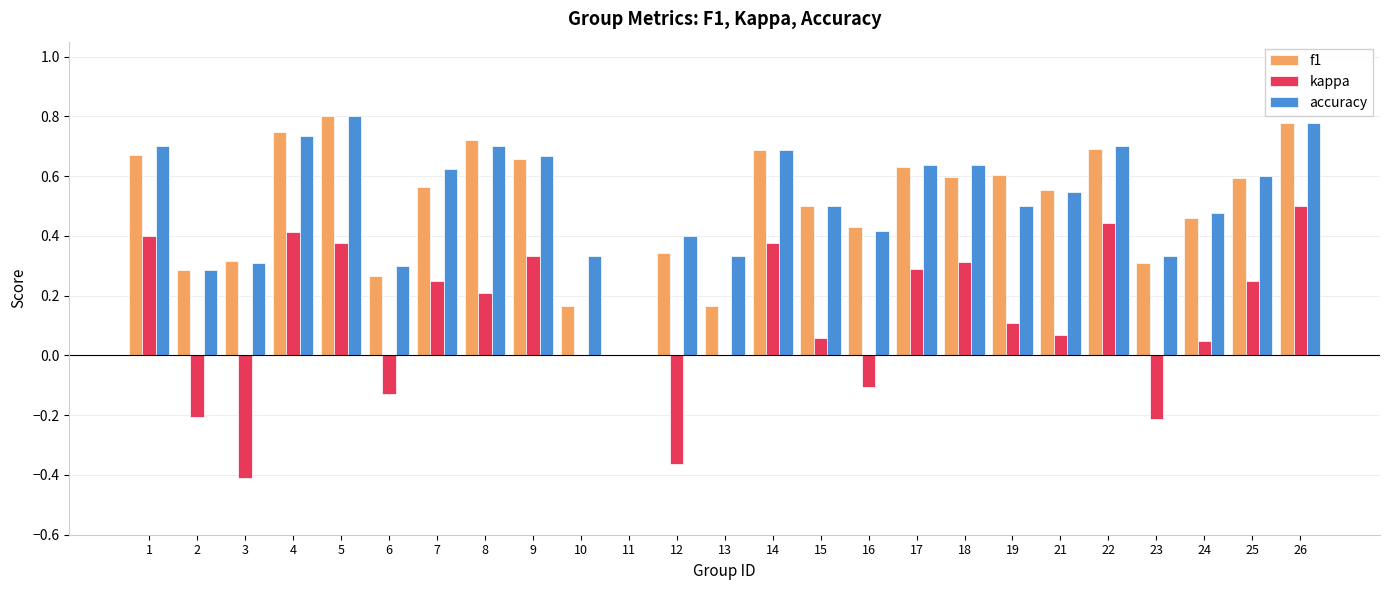

How many values in f1 are above zero?

24